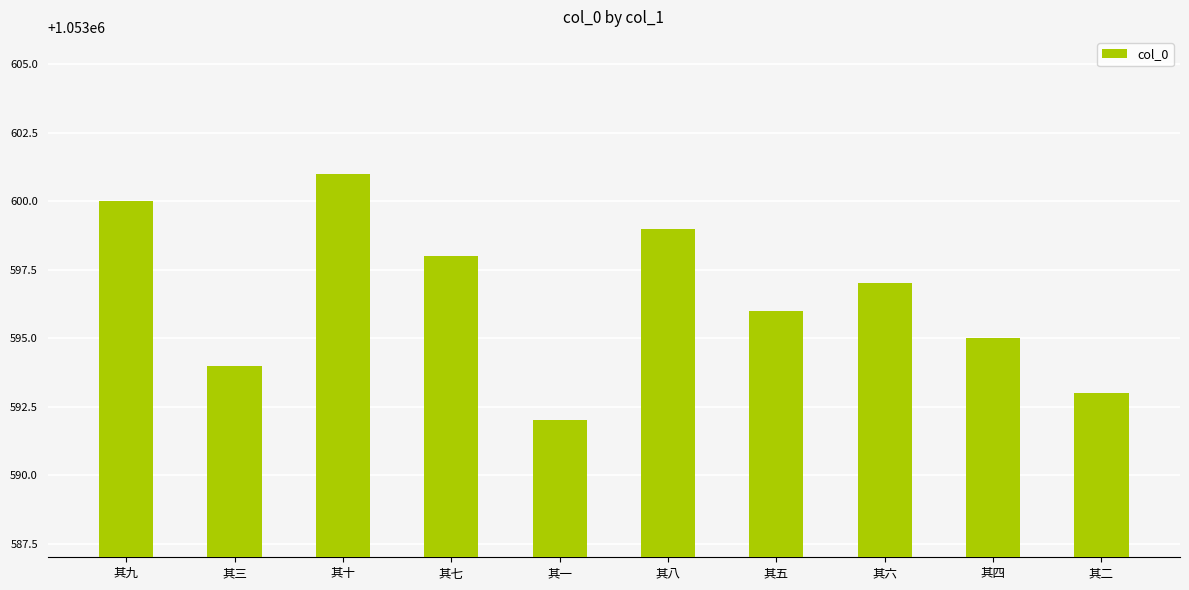

How many data points does each series have?

10